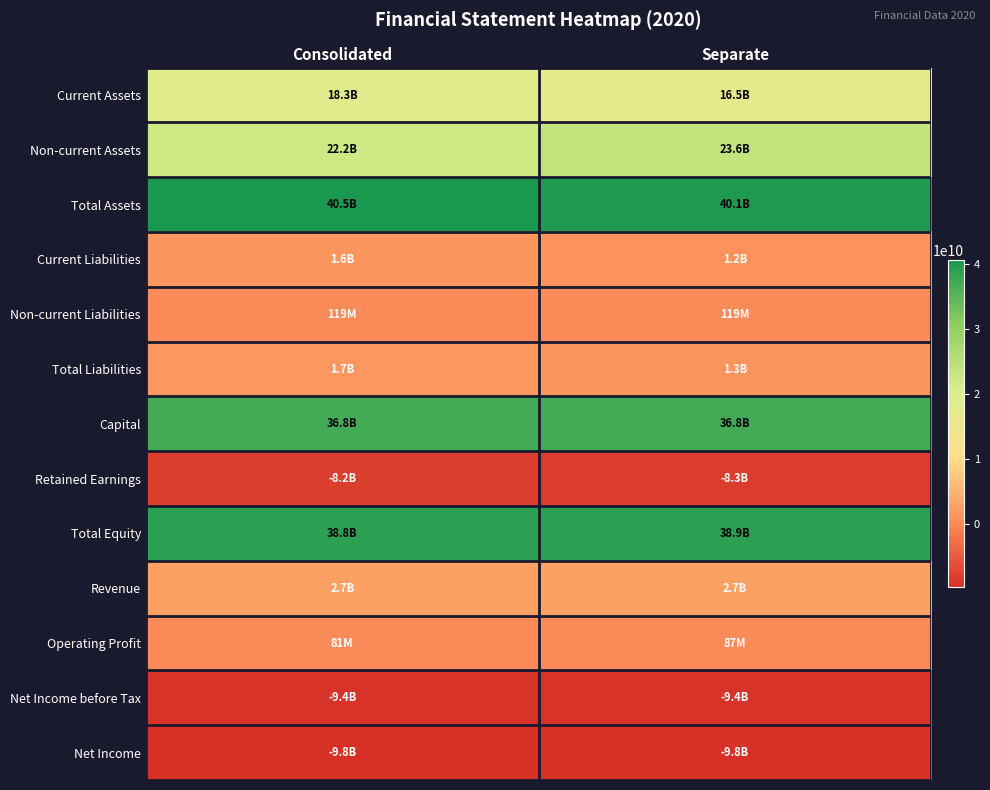

Which series has the largest total across all categories?

Total Assets